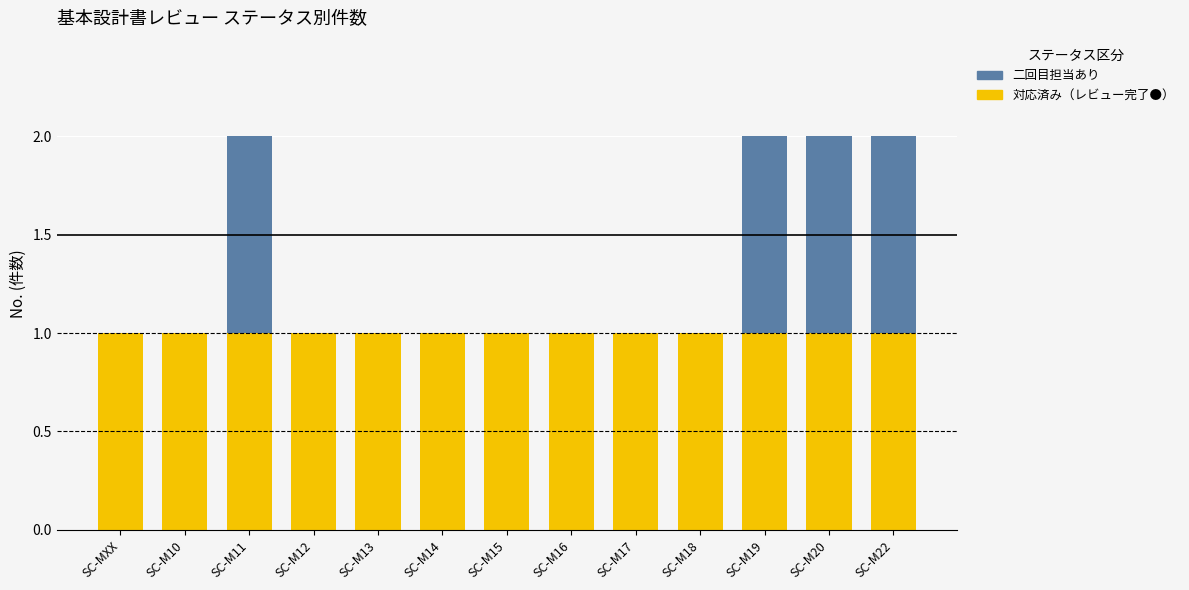

What is the total value across all series at SC-M13?

1